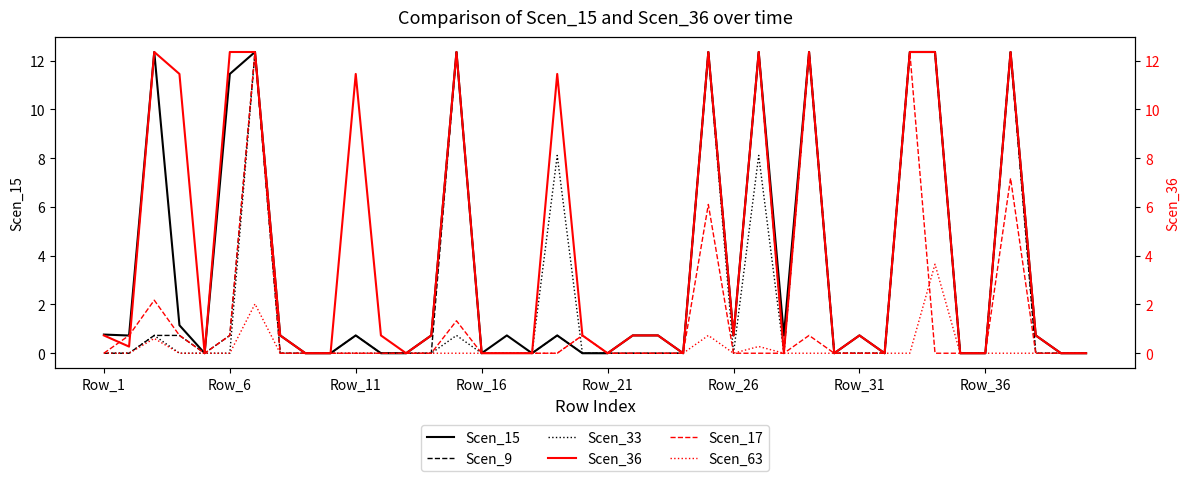

True or false: Scen_15 has a value of 1.2 at Row_26.

False